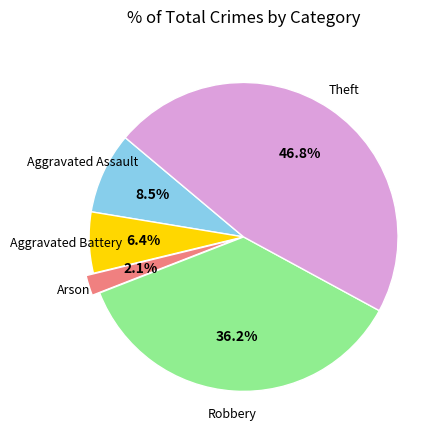

Is there a majority slice in this chart?

No